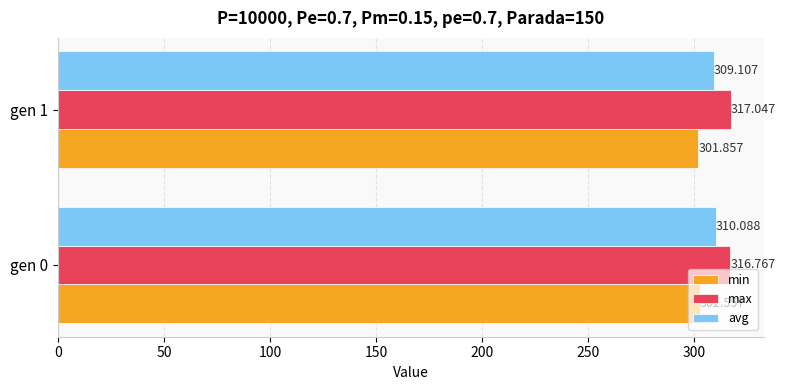

What is the average value of the min series?

302.2